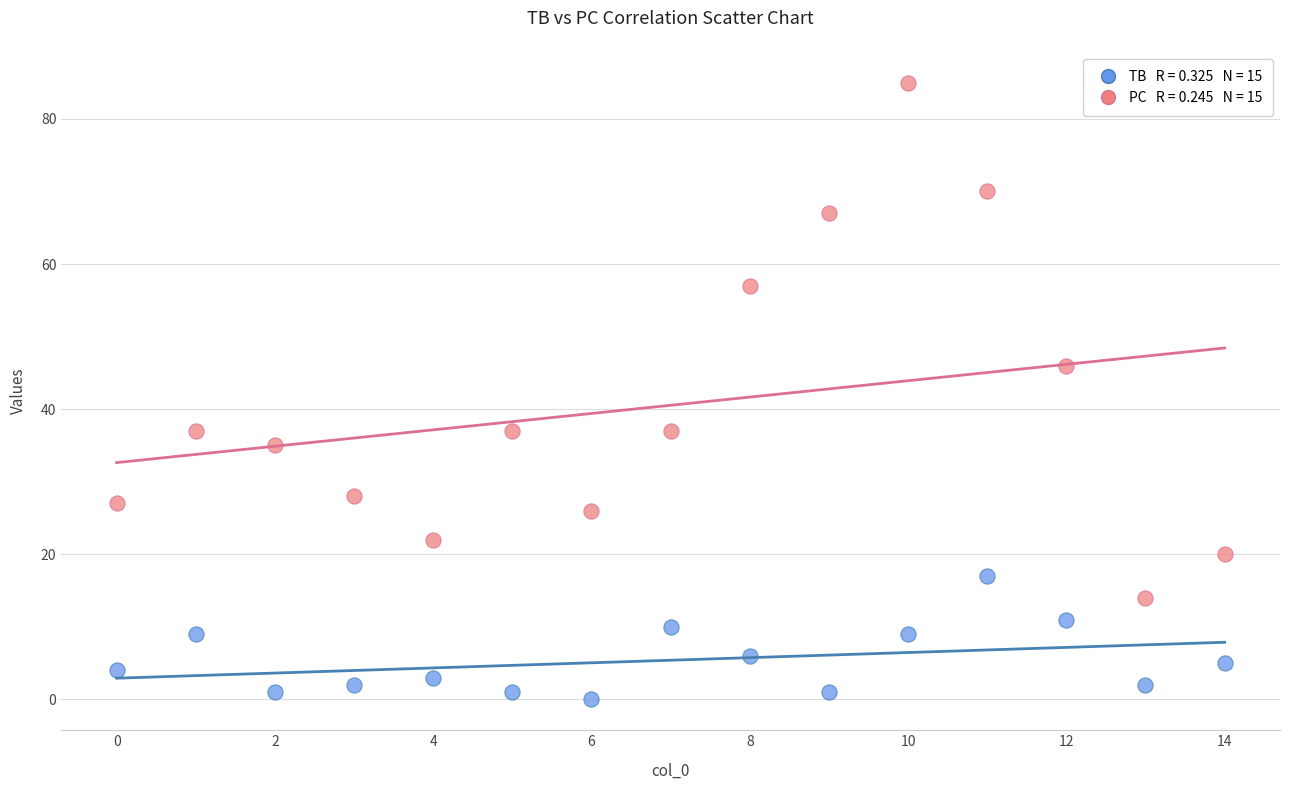

Across all data points, what is the range of Y values (max minus min)?

85